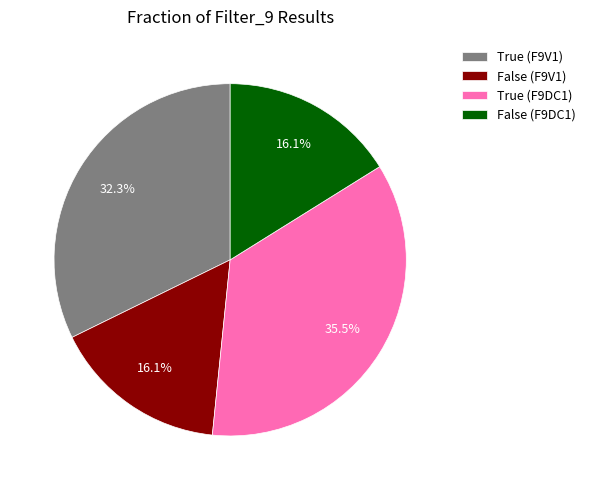

What portion of the pie excludes False (F9V1)?

83.9%